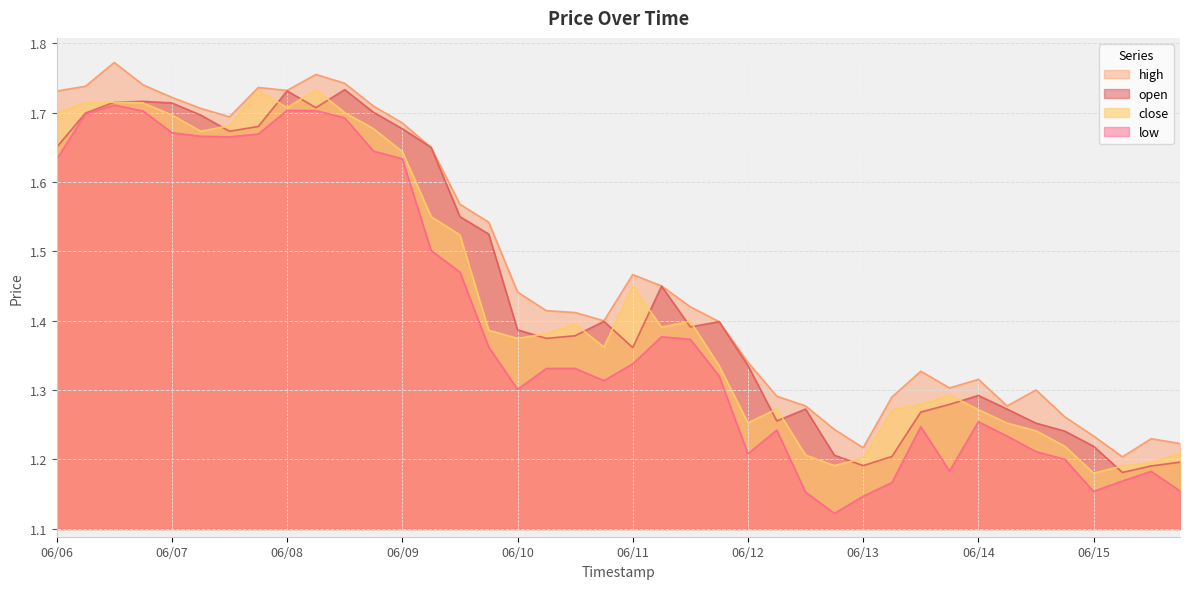

What is the total value across all series at 2018-06-09 08:00?

6.9